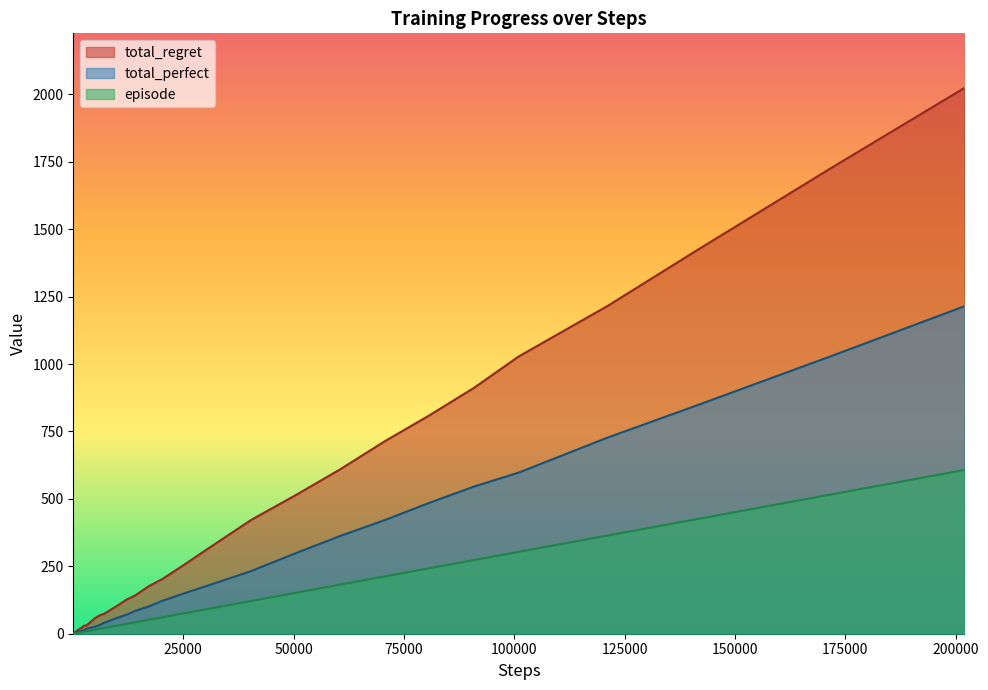

Rank the series by their maximum value, from highest to lowest.

total_regret, total_perfect, episode